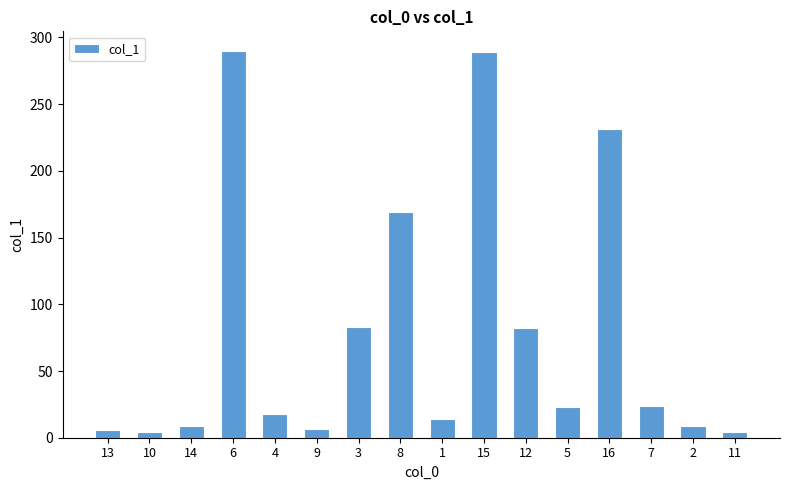

What is the label of the 1st bar from the right?

11